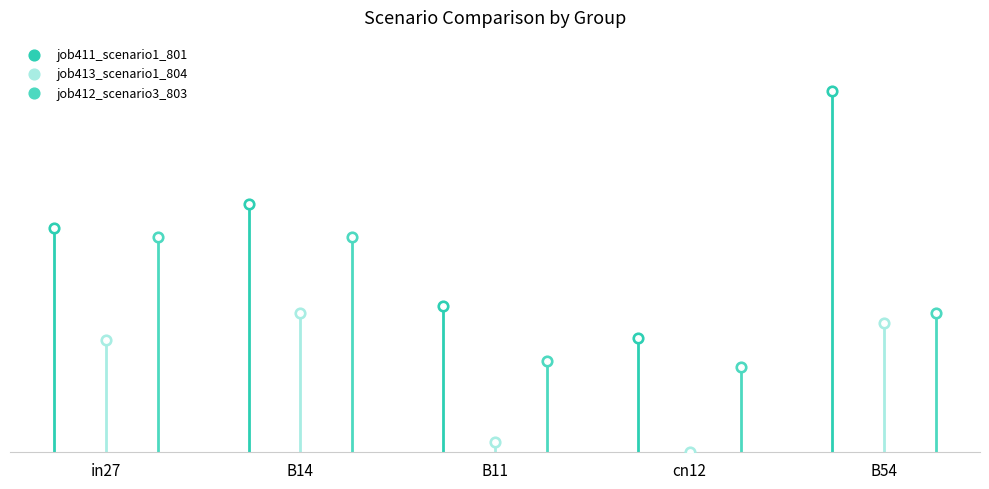

At how many categories does at least one series exceed 0?

5